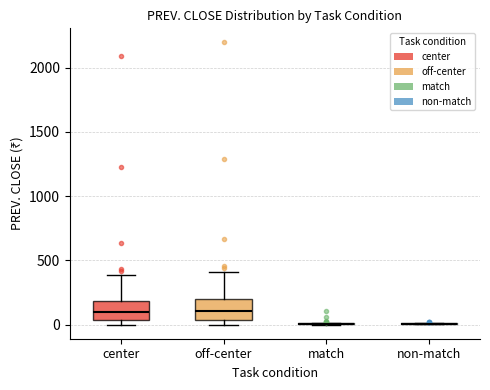

Where does the upper whisker of the box for center end on the y-axis? The values are not printed on the chart, so give them approximately, as read against the axis.

400